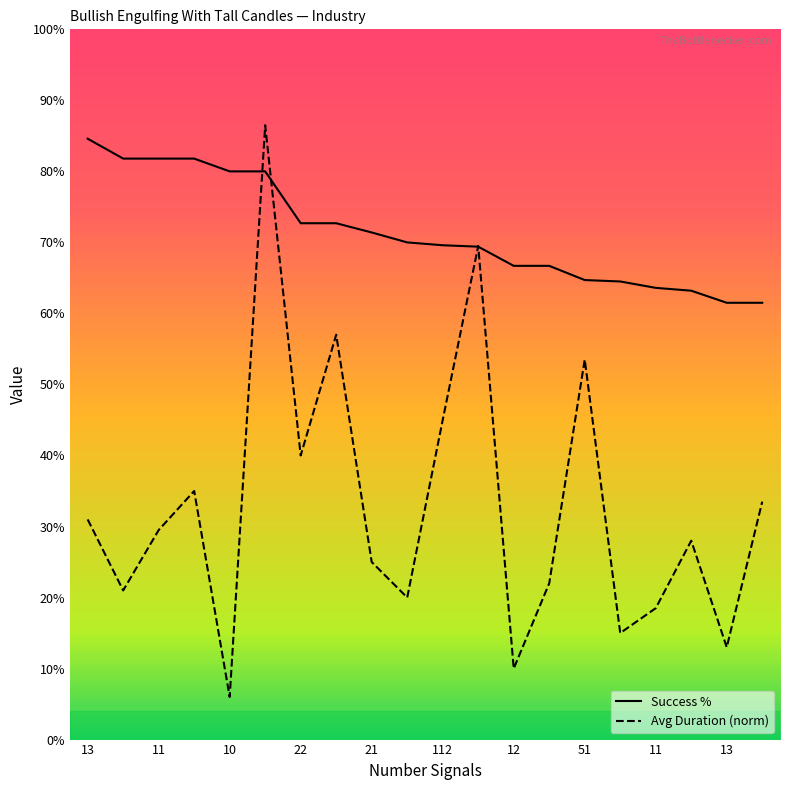

How many distinct data groups are displayed?

2